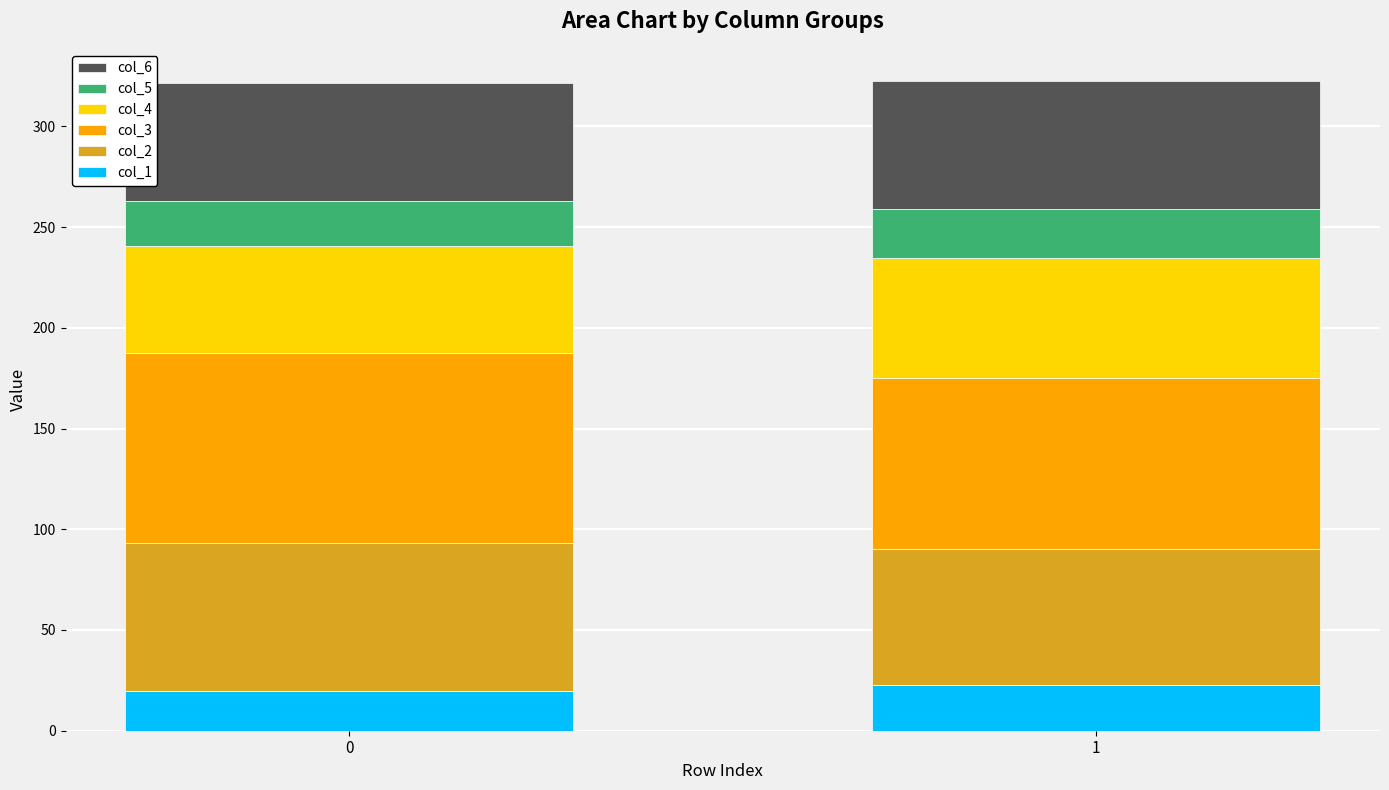

What is the total value across all series at 0?

321.6